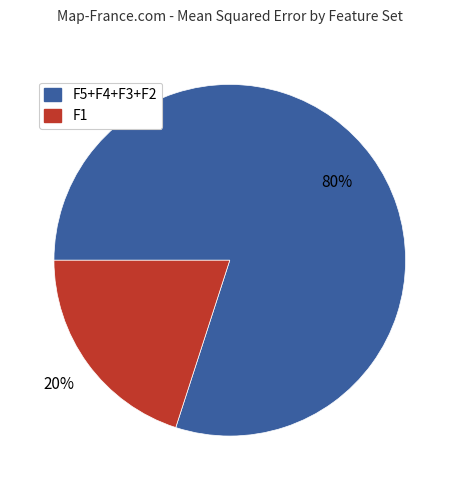

The F1 slice represents 35% of the pie. True or false?

False